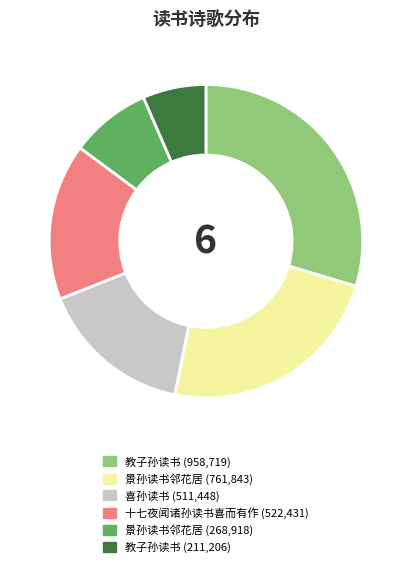

Does any single category account for the majority?

No